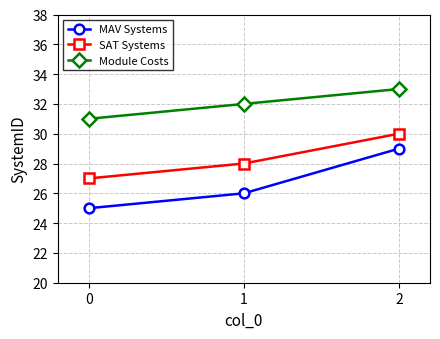

What is the difference between the MAV Systems values at 2 and 0?

4